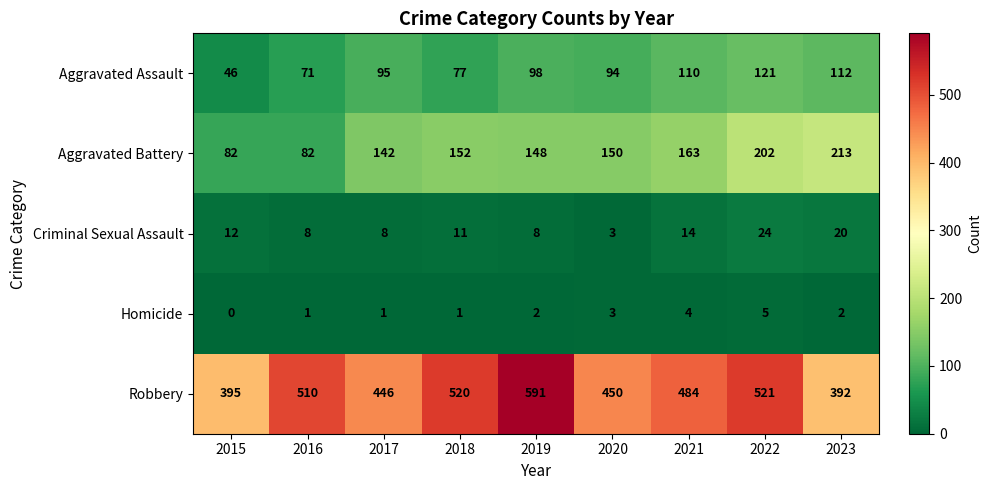

Where is Aggravated Assault nearest to the value 83?

2018